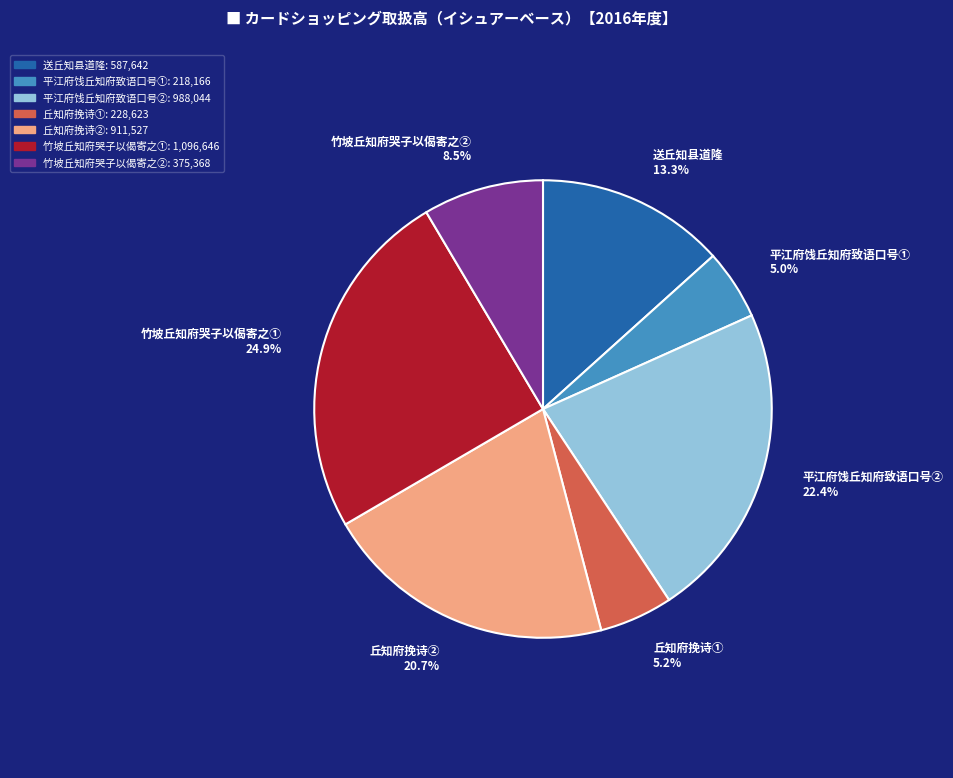

To the nearest percent, what is the average slice percentage?

14%